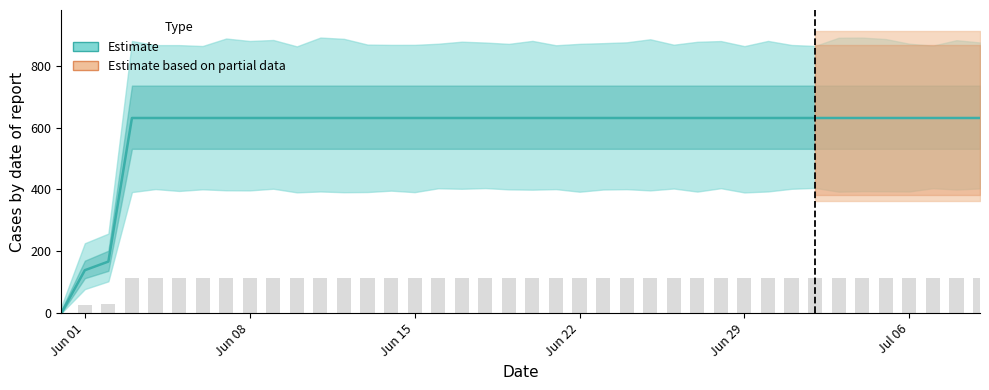

List the labels in order of value, smallest first.

2020-05-31, 2020-06-01, 2020-06-02, 2020-06-03, 2020-06-04, 2020-06-05, 2020-06-06, 2020-06-07, 2020-06-08, 2020-06-09, 2020-06-10, 2020-06-11, 2020-06-12, 2020-06-13, 2020-06-14, 2020-06-15, 2020-06-16, 2020-06-17, 2020-06-18, 2020-06-19, 2020-06-20, 2020-06-21, 2020-06-22, 2020-06-23, 2020-06-24, 2020-06-25, 2020-06-26, 2020-06-27, 2020-06-28, 2020-06-29, 2020-06-30, 2020-07-01, 2020-07-02, 2020-07-03, 2020-07-04, 2020-07-05, 2020-07-06, 2020-07-07, 2020-07-08, 2020-07-09